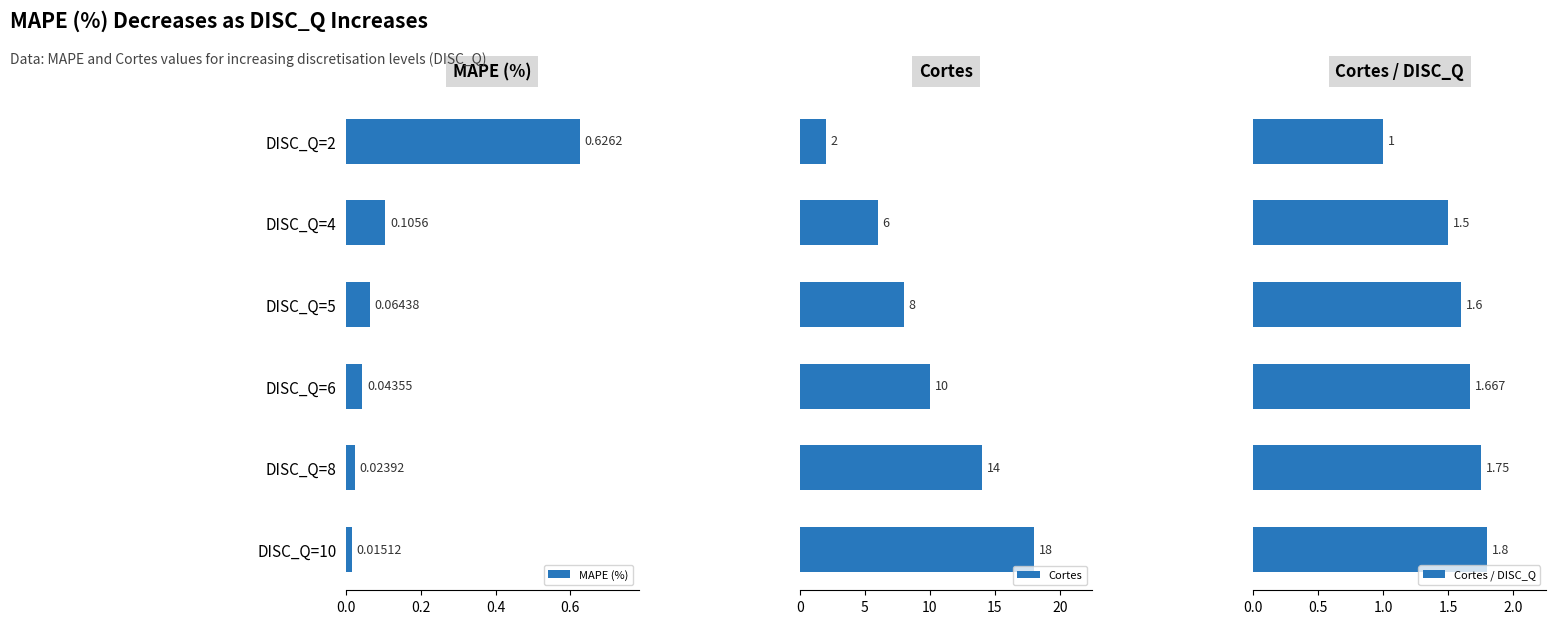

What is the difference between the maximum and minimum values in the Cortes series?

16